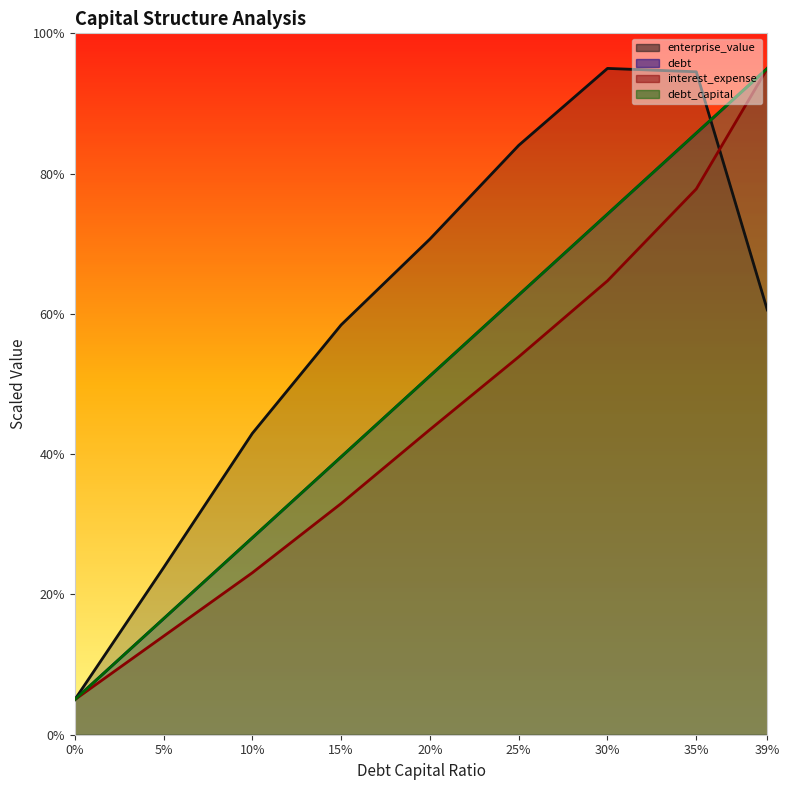

What are all the series names shown in the legend?

enterprise_value, debt, interest_expense, debt_capital